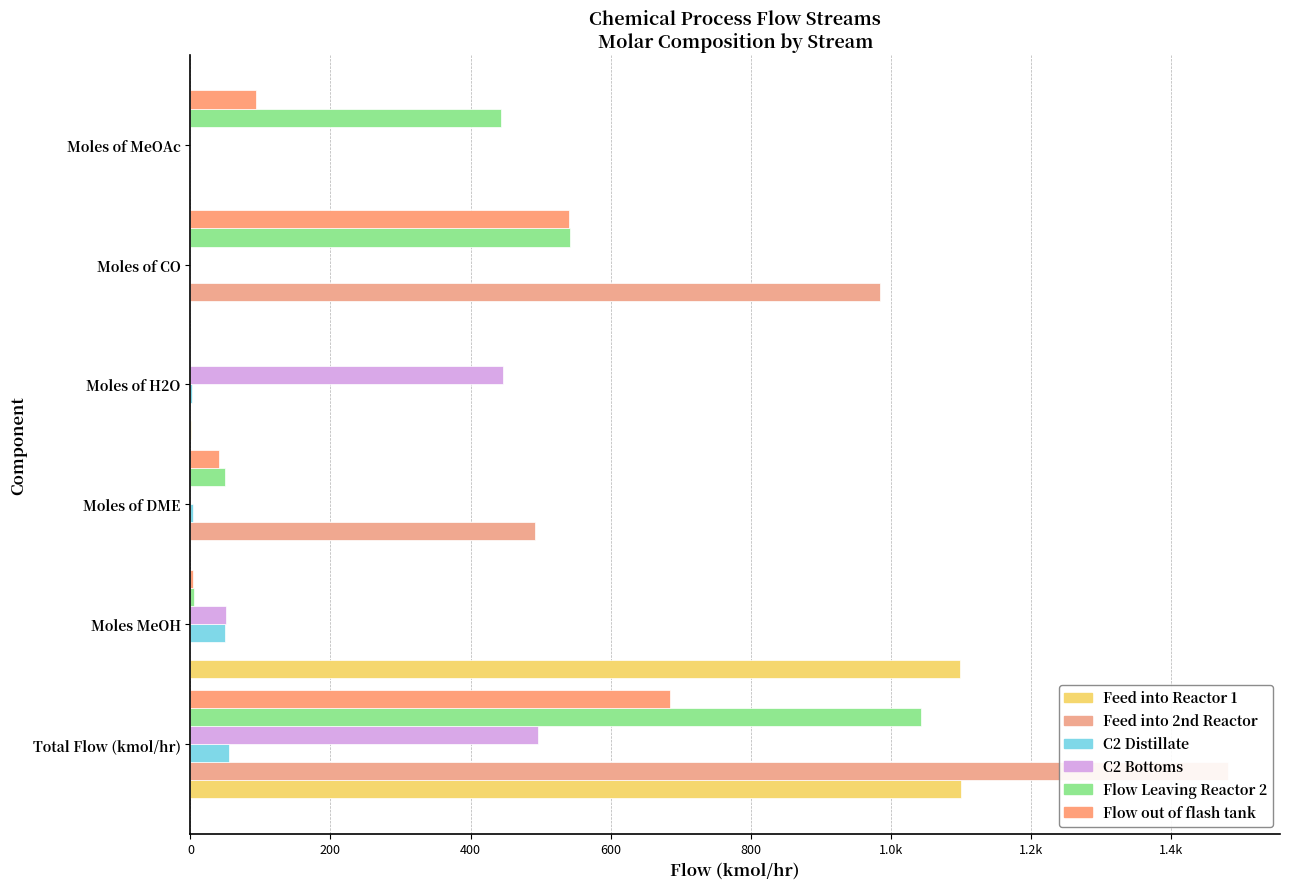

What is the difference between the highest and lowest values at Moles of DME?

492.3